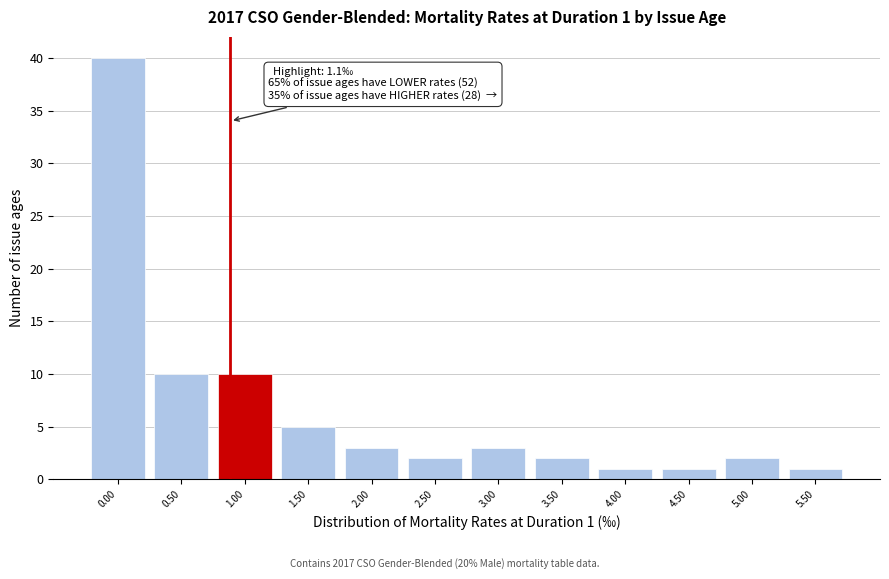

Reading left to right, extract all data points from this chart.

40	10	10	5	3	2	3	2	1	1	2	1